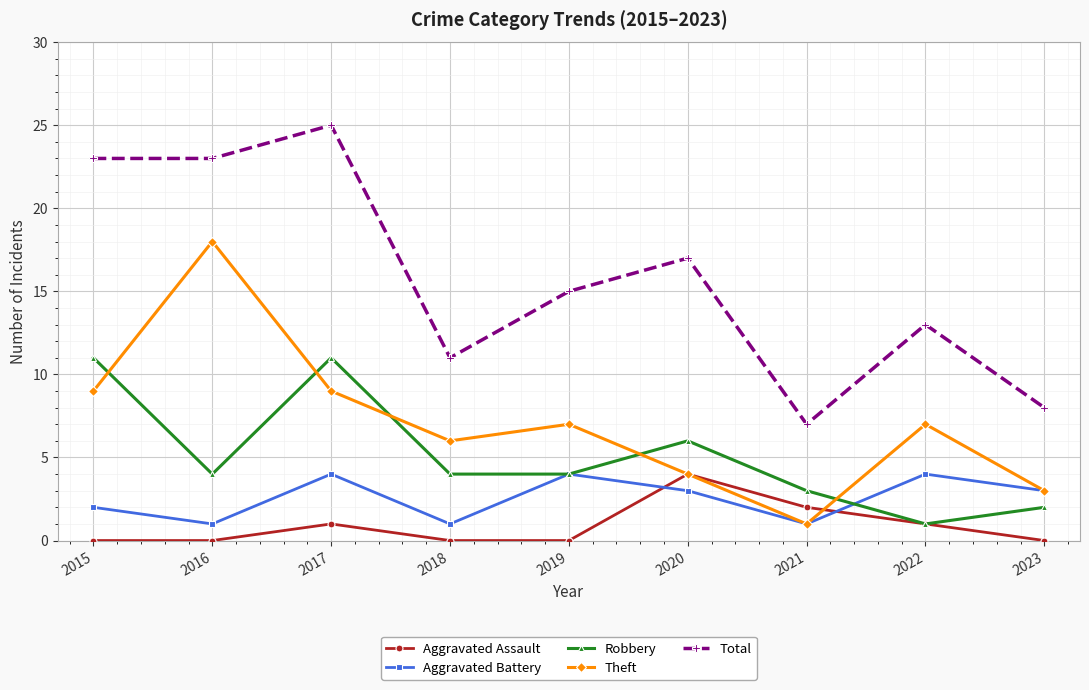

What are all the series names shown in the legend?

Aggravated Assault, Aggravated Battery, Robbery, Theft, Total